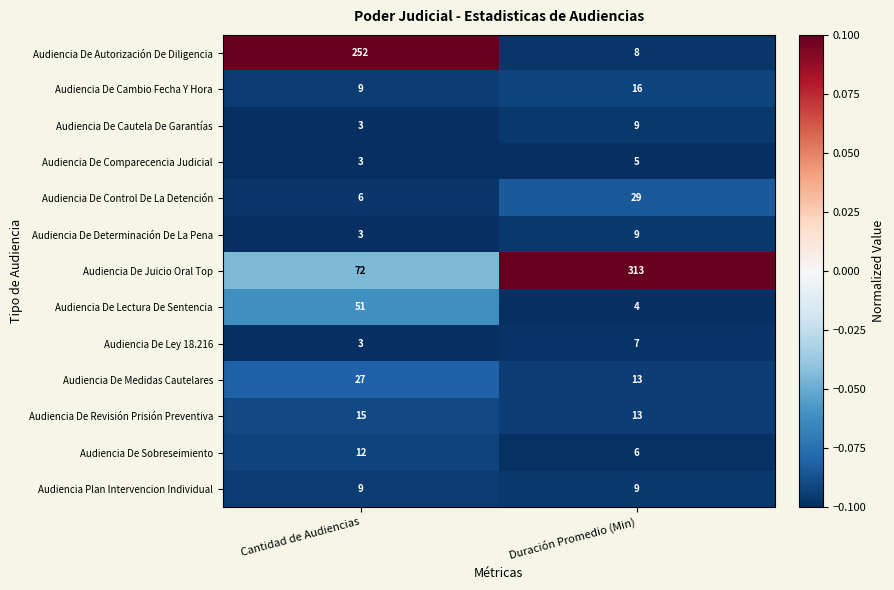

Which category has the lowest value across all series?

Cantidad de Audiencias